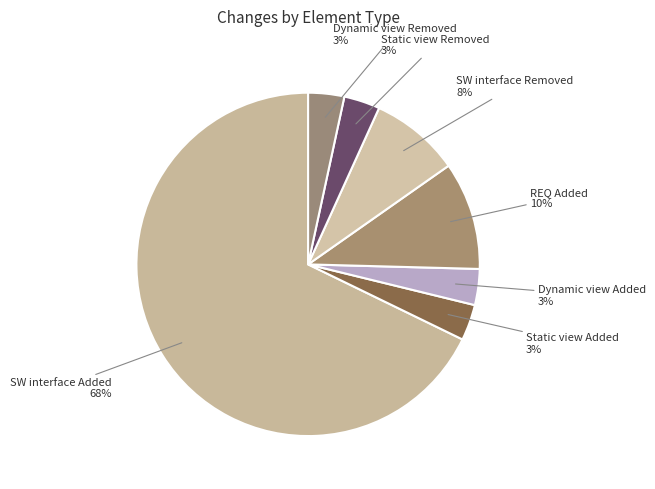

How many segments does this pie chart have?

7